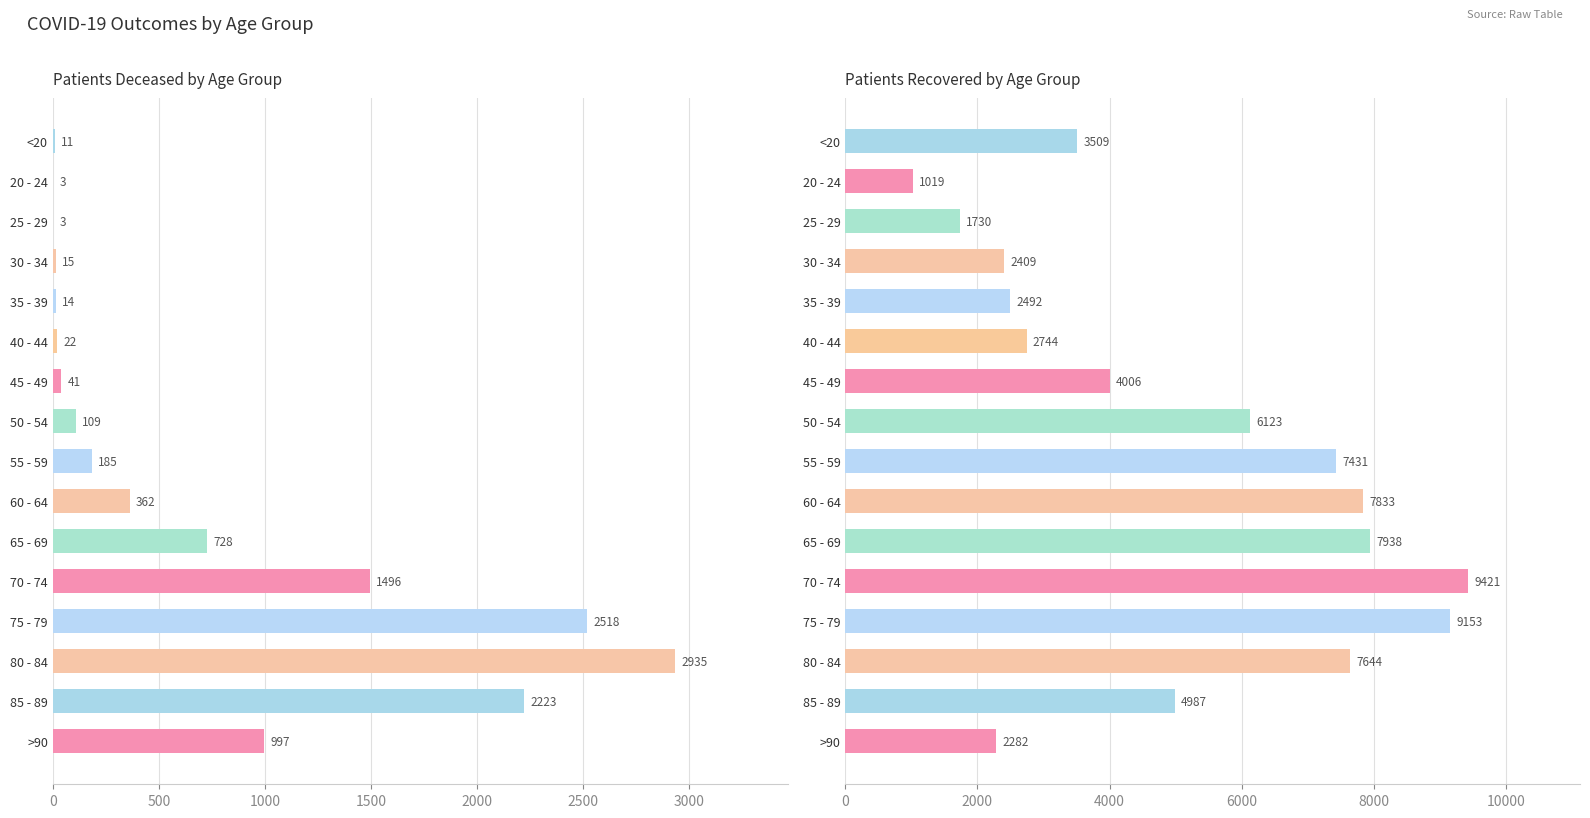

List the series in order of their peak value, lowest first.

patients_deceased, patients_recovered